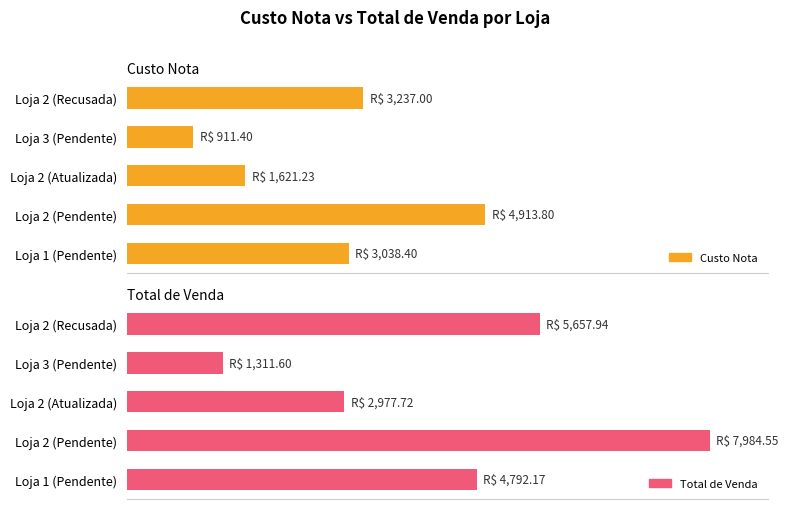

Rank the series by their average value, from lowest to highest.

Custo Nota, Total de Venda